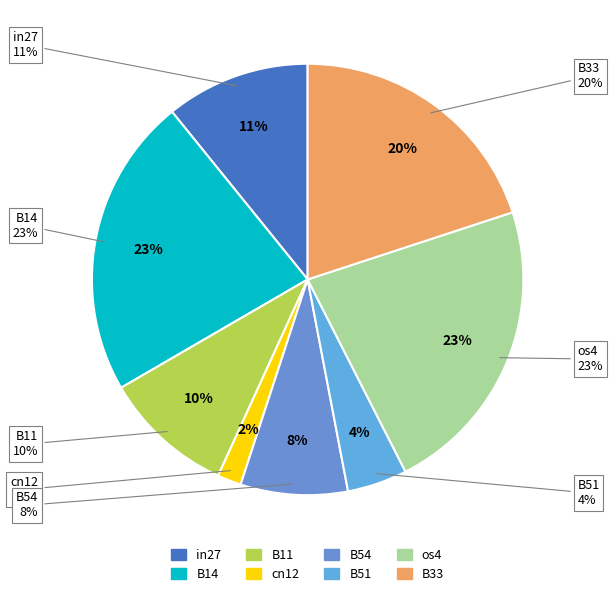

What percentage is the B51 slice, to the nearest percent?

4%